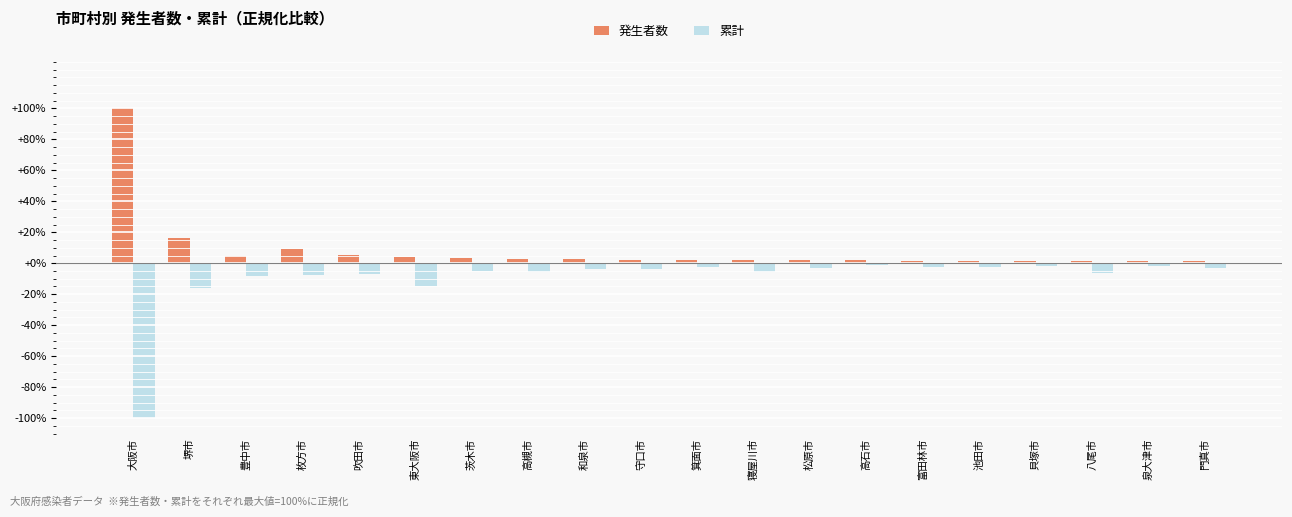

Is it true that 発生者数 equals 136.8 at 大阪市?

False